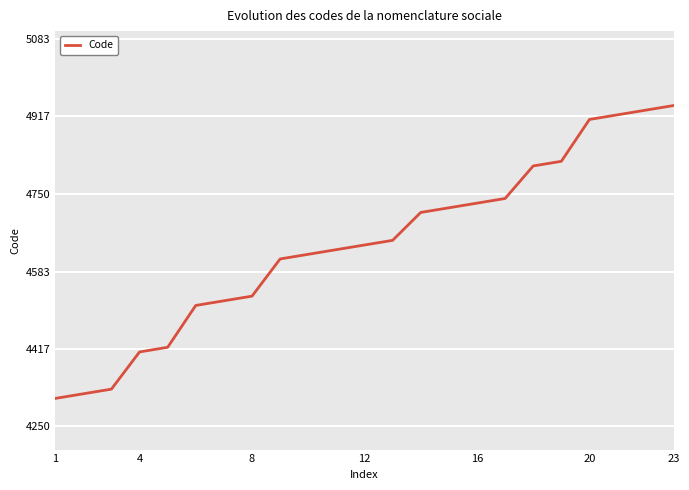

What is the greatest value displayed?

4940